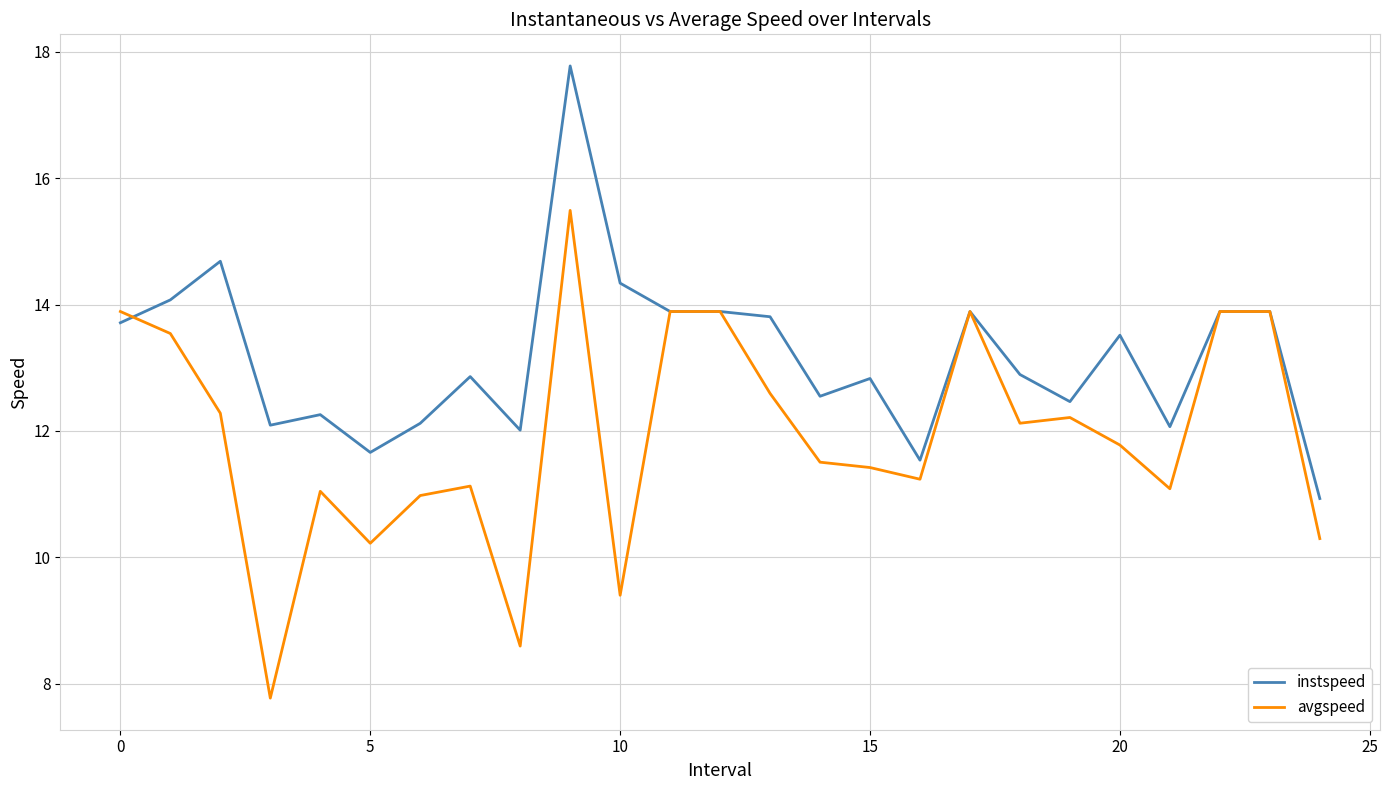

What is the maximum value shown in the chart?

17.8